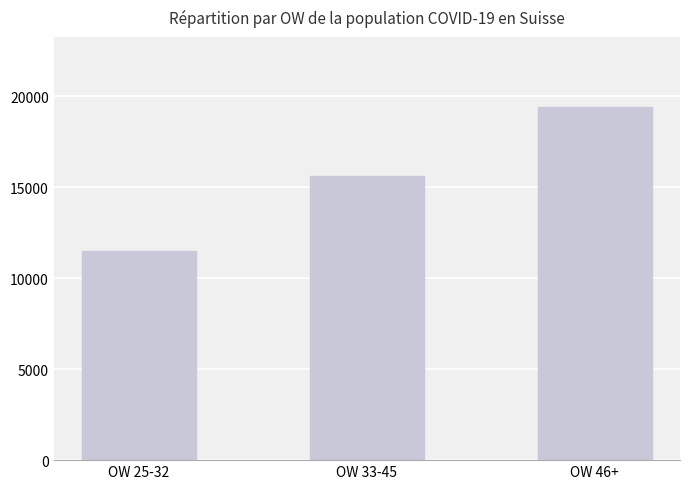

What is the greatest value displayed?

19372.4